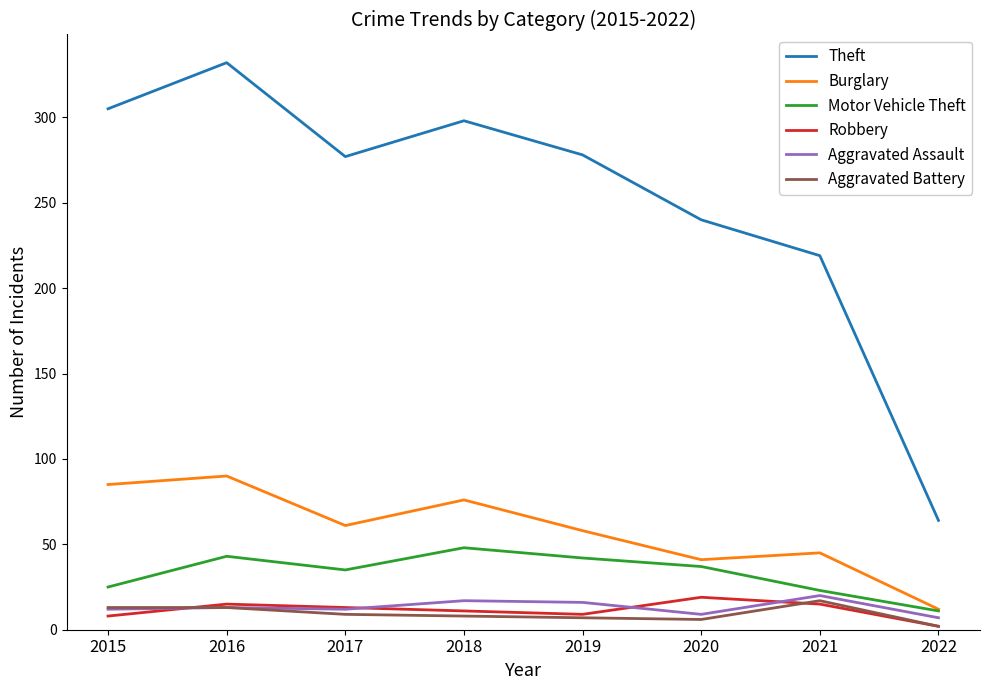

True or false: Motor Vehicle Theft and Robbery cross at least once.

False